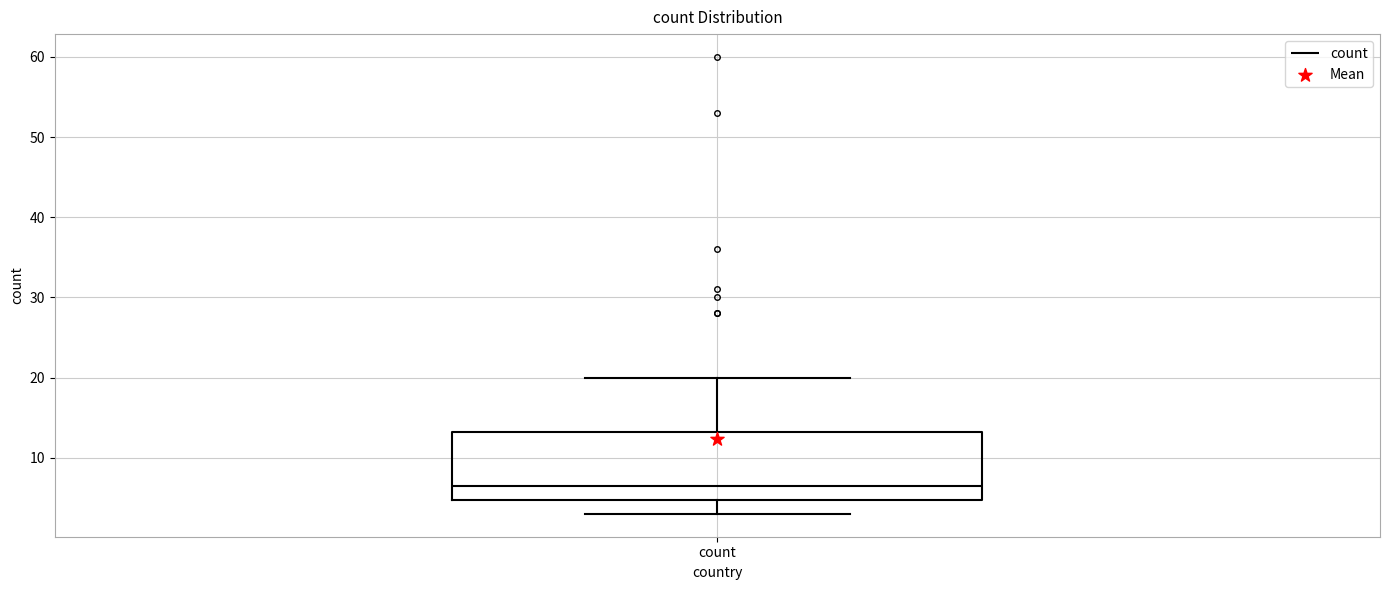

Transcribe this box plot: give where the median line is, the range the box spans, and where the two whiskers end, as read against the y-axis. The values are not printed on the chart, so give them approximately, as read against the axis.

median 7, box 5 to 13, whiskers 3 to 20